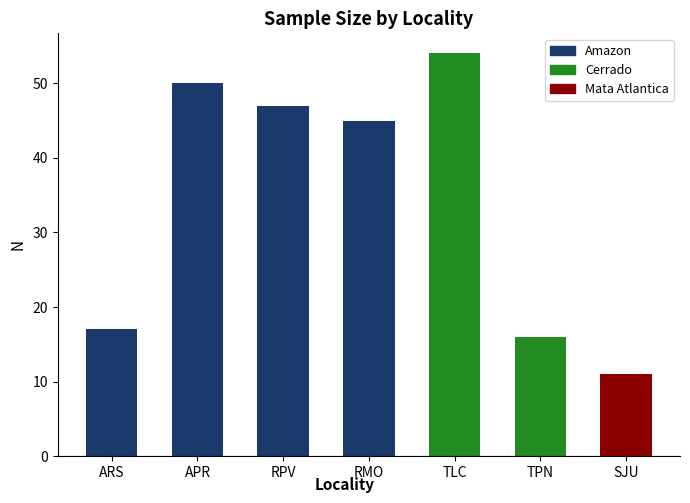

Is it true that the value at ARS is 23?

False